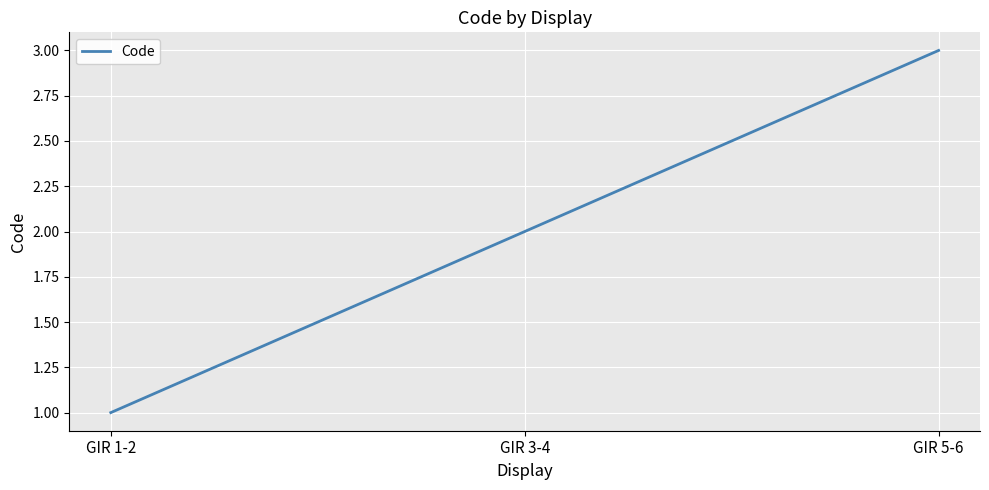

Approximately how many times larger is the value at GIR 1-2 compared to GIR 3-4?

0.5